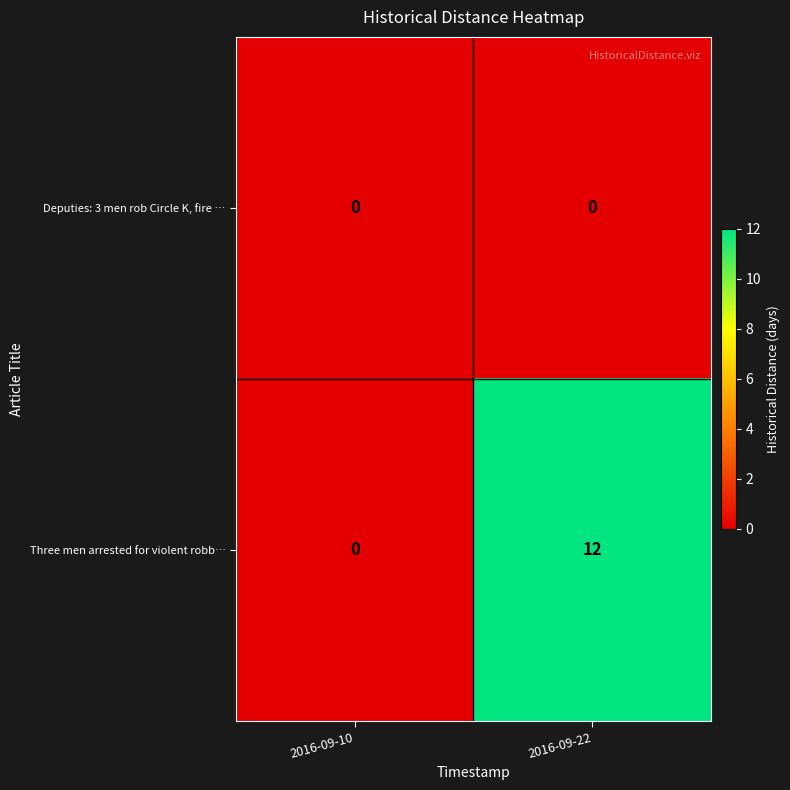

Rank the series at 2016-09-22 from lowest to highest value.

Deputies: 3 men rob Circle K, fire …, Three men arrested for violent robb…